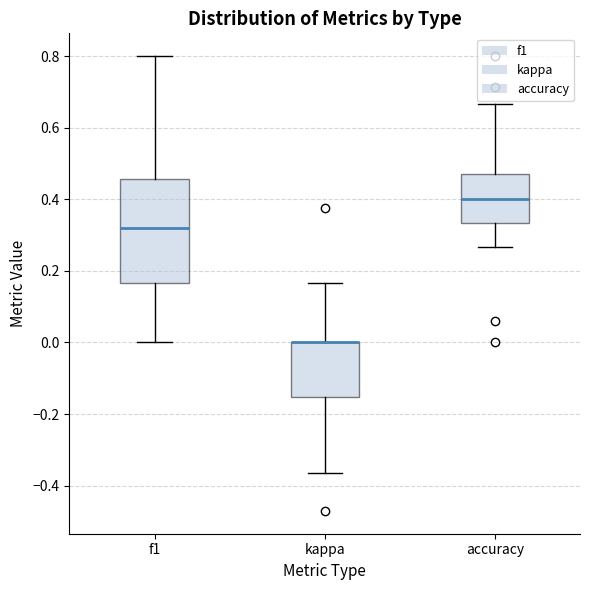

Where is the lower edge of the box for kappa on the y-axis? The values are not printed on the chart, so give them approximately, as read against the axis.

-0.16